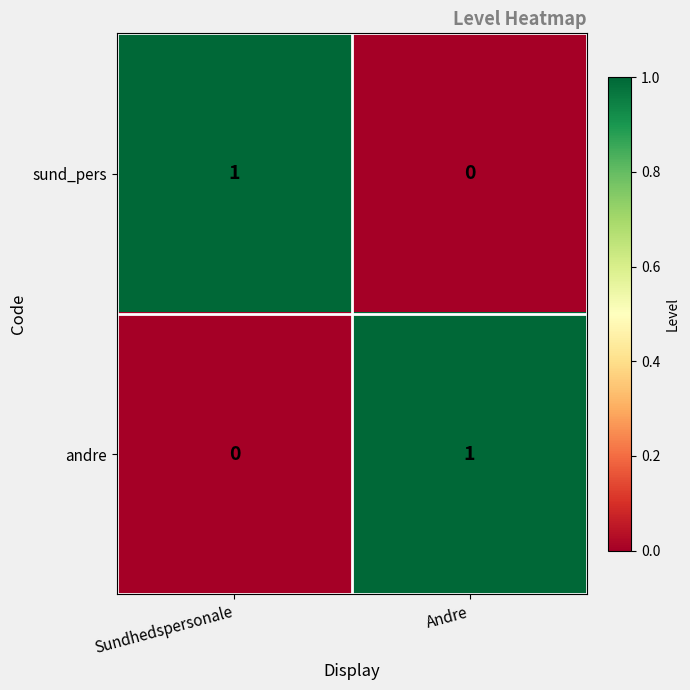

At how many categories does at least one series exceed 0?

2